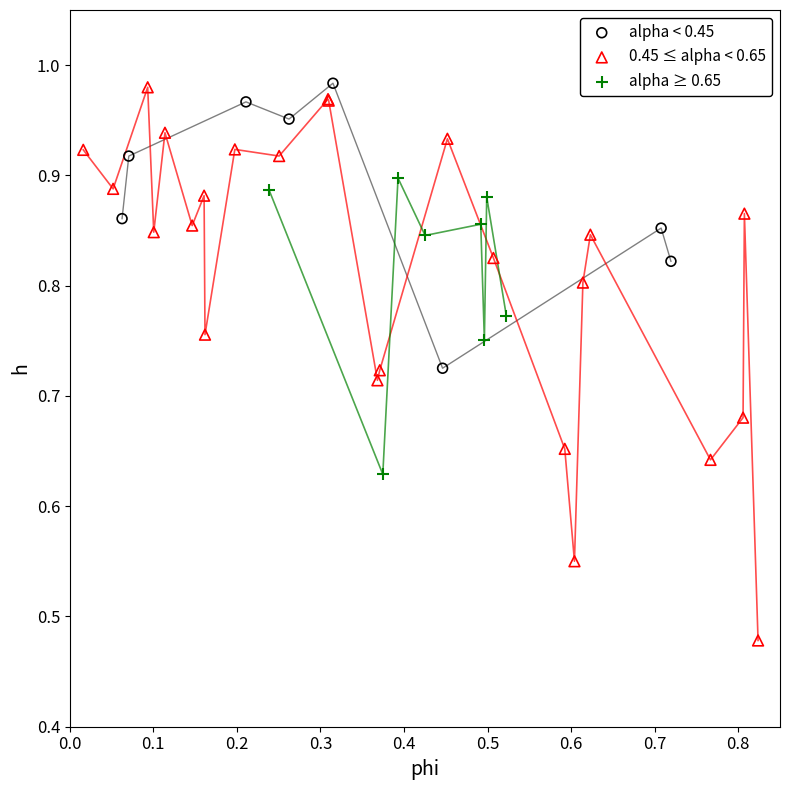

Which series has the largest Y range (max minus min)?

0.45 ≤ alpha < 0.65